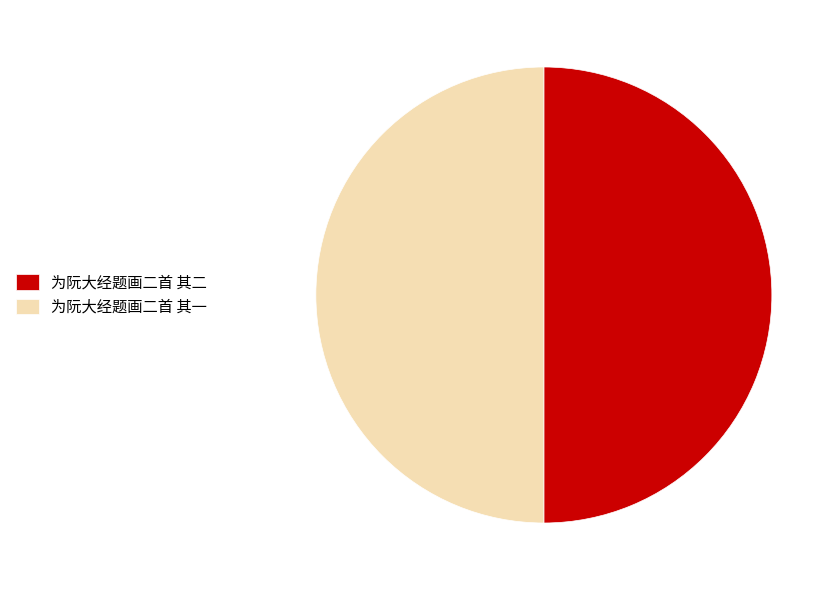

Is the sum of 为阮大经题画二首 其一 and 为阮大经题画二首 其二 greater than half?

Yes